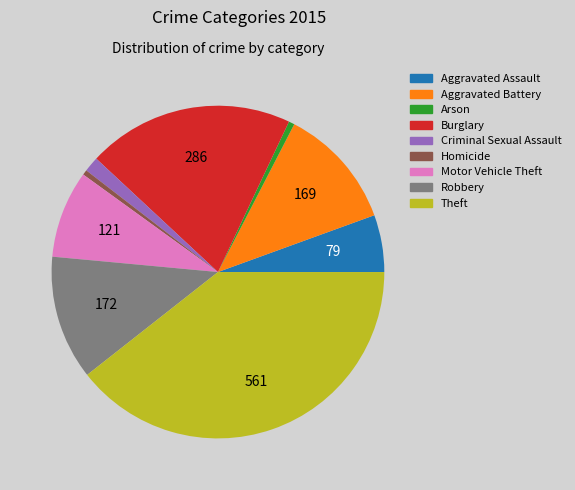

Is it true that Aggravated Assault is 6% of the pie?

True